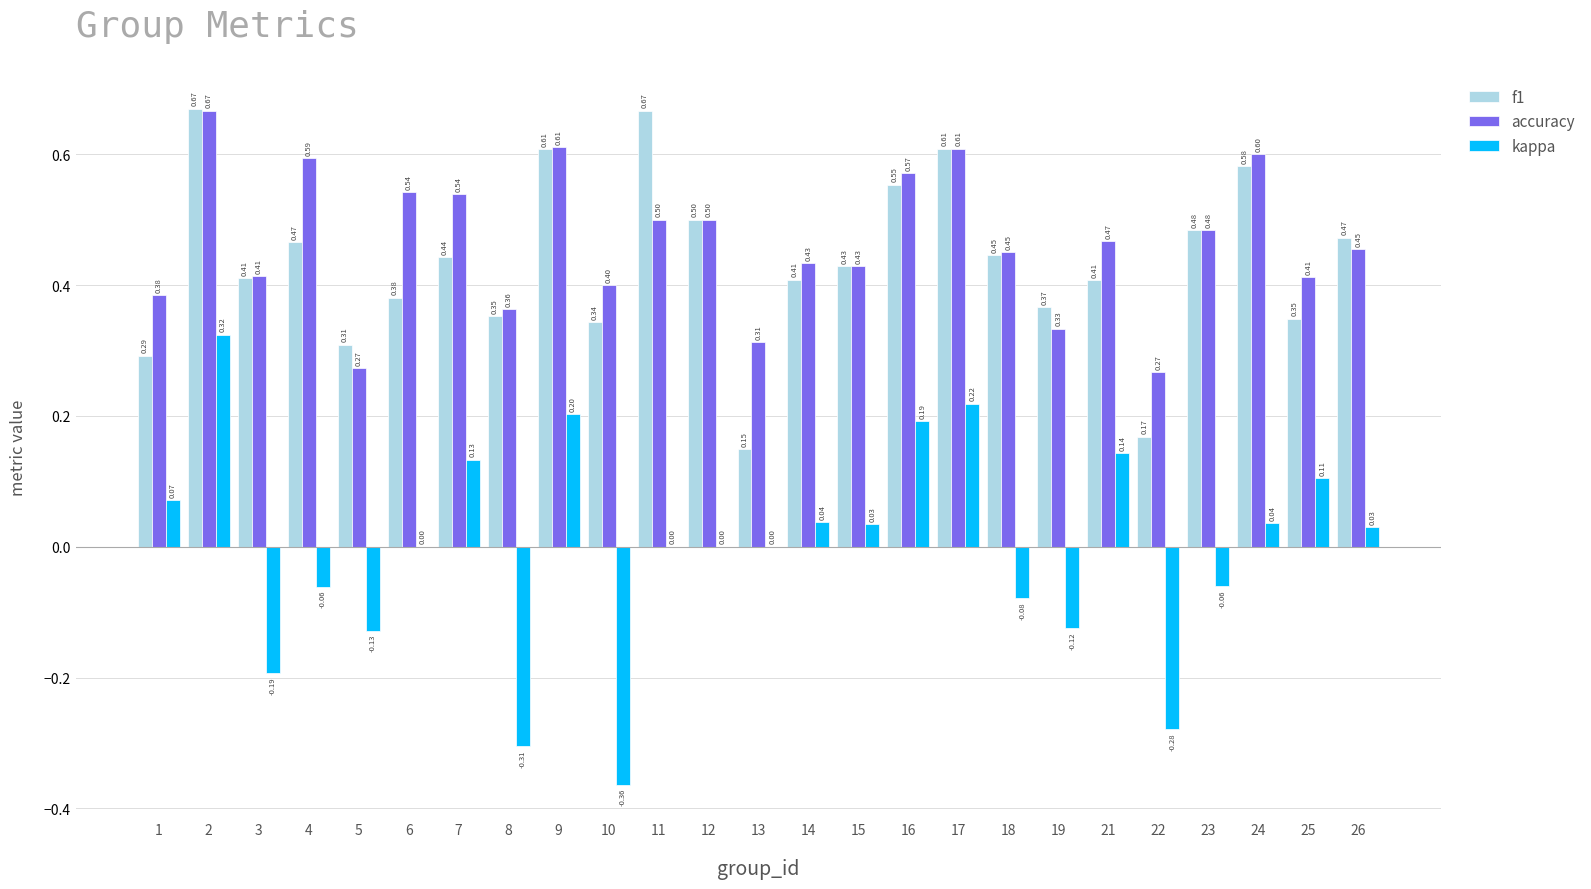

Is the value of kappa at 8 greater than the value of f1 at 15?

No